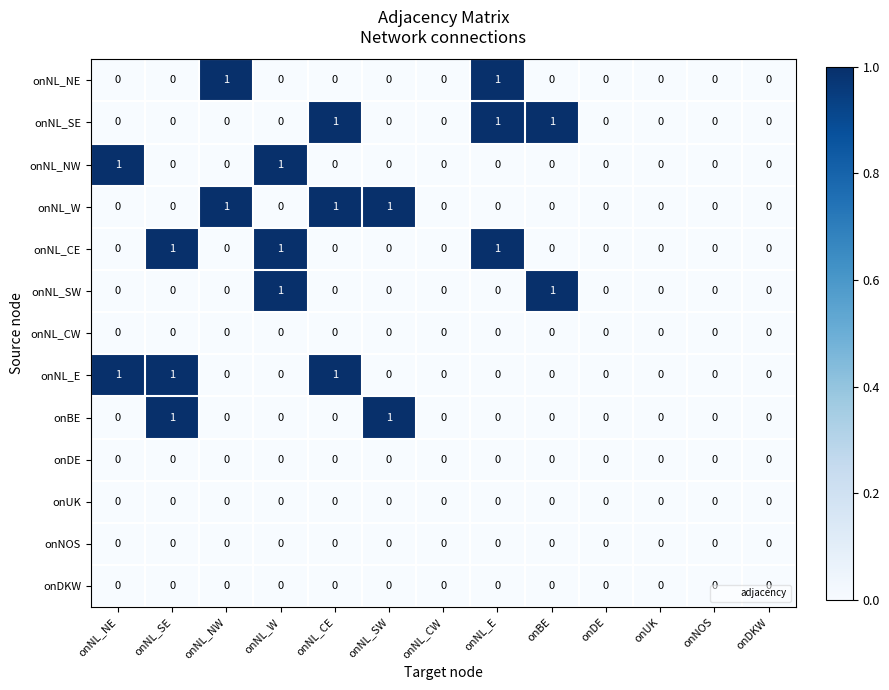

The onNL_NW series shows 0 at onNL_E. True or false?

True